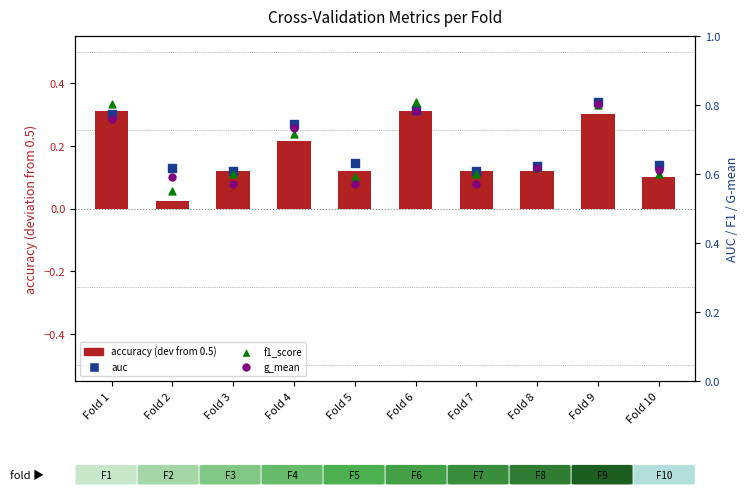

Which series contains the lowest Y value?

accuracy (deviation from 0.5)